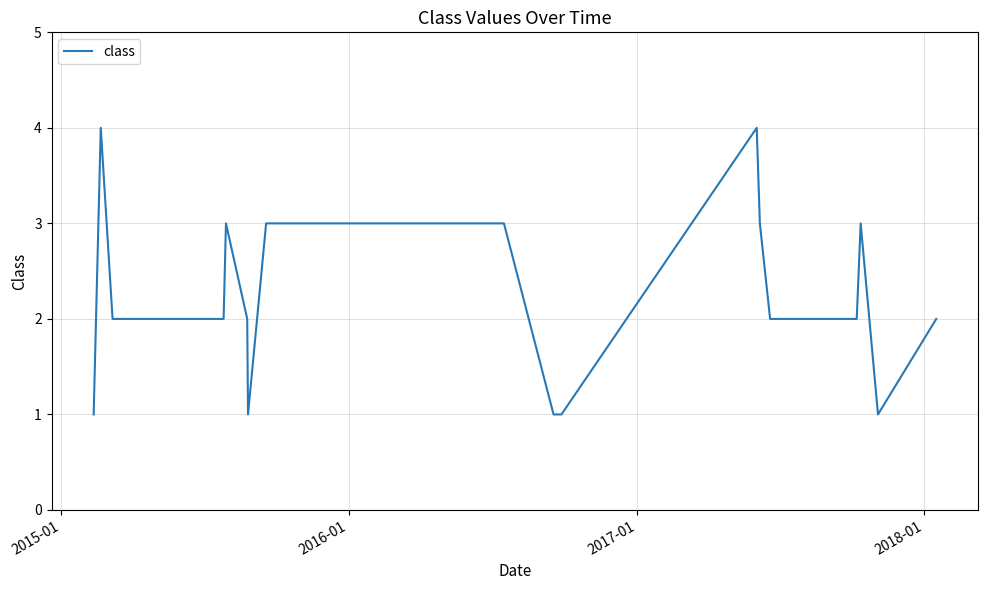

What is the maximum value shown in the chart?

4